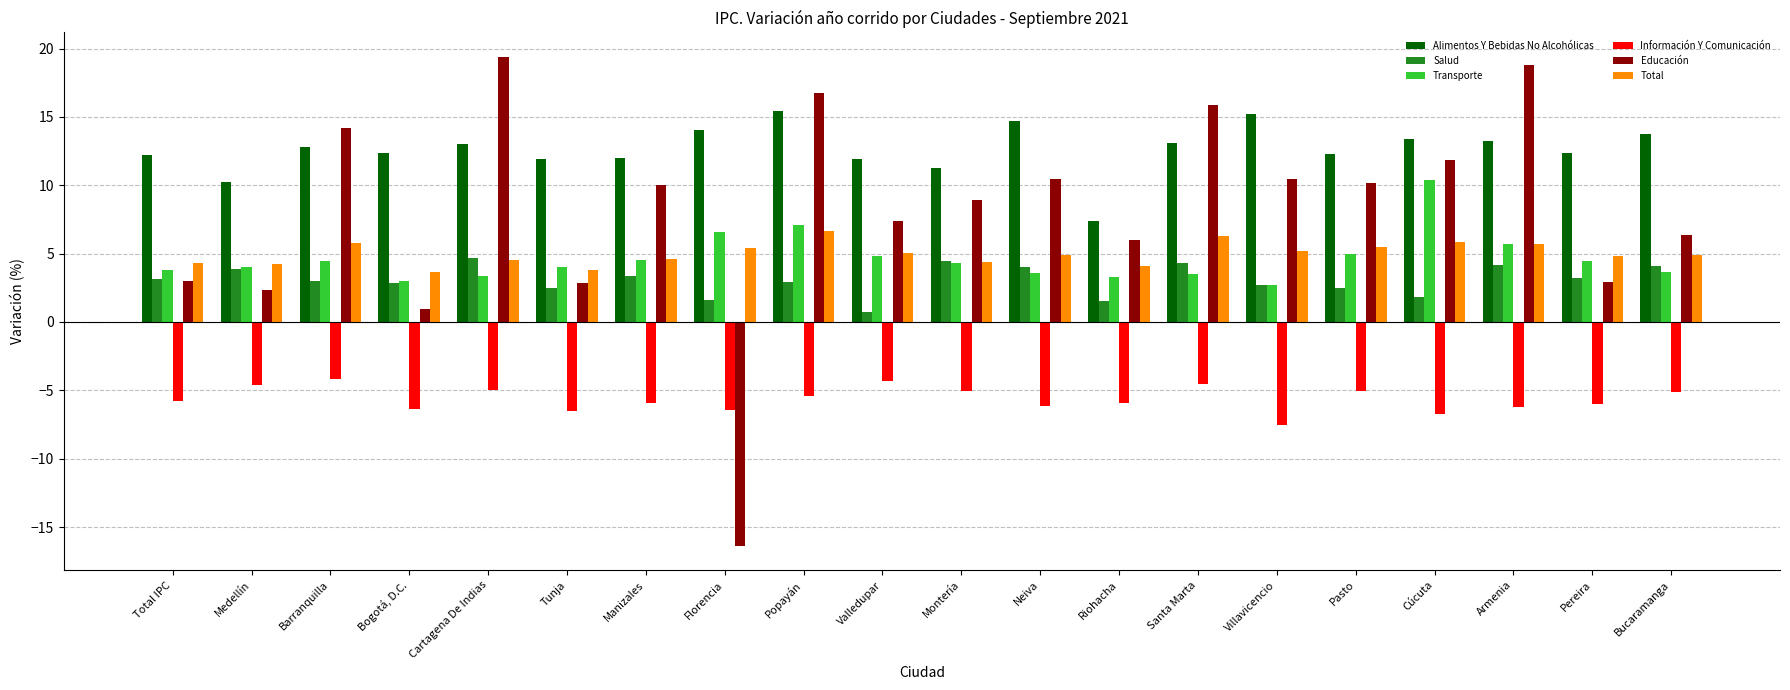

The value of Alimentos Y Bebidas No Alcohólicas at Valledupar is 11.9. True or false?

True